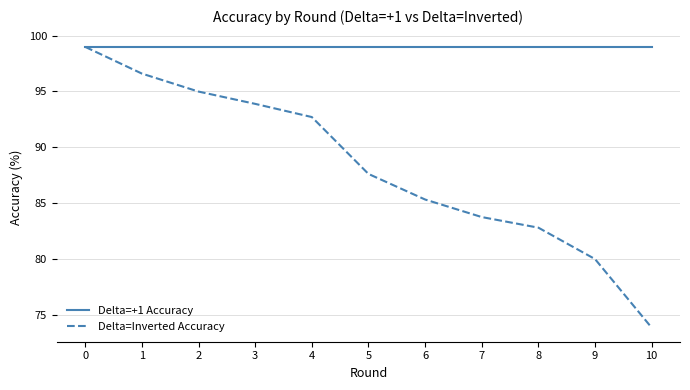

What is the approximate value of Delta=Inverted Accuracy at 1?

96.6